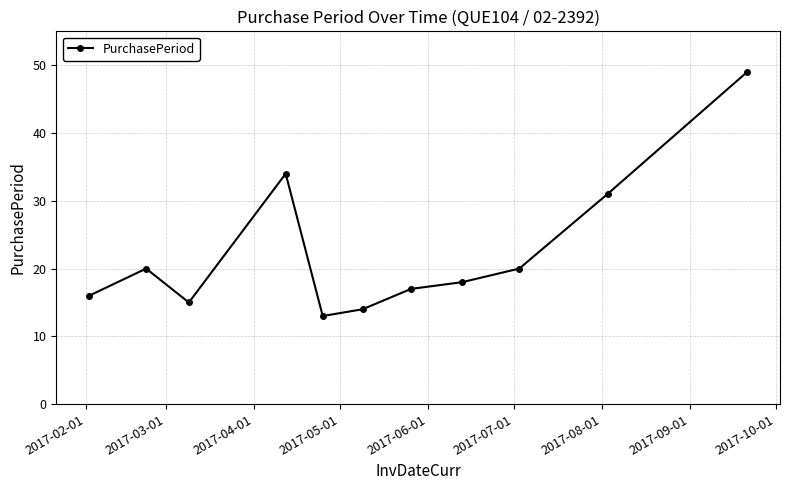

True or false: the data has more than 1 interior local peaks.

True